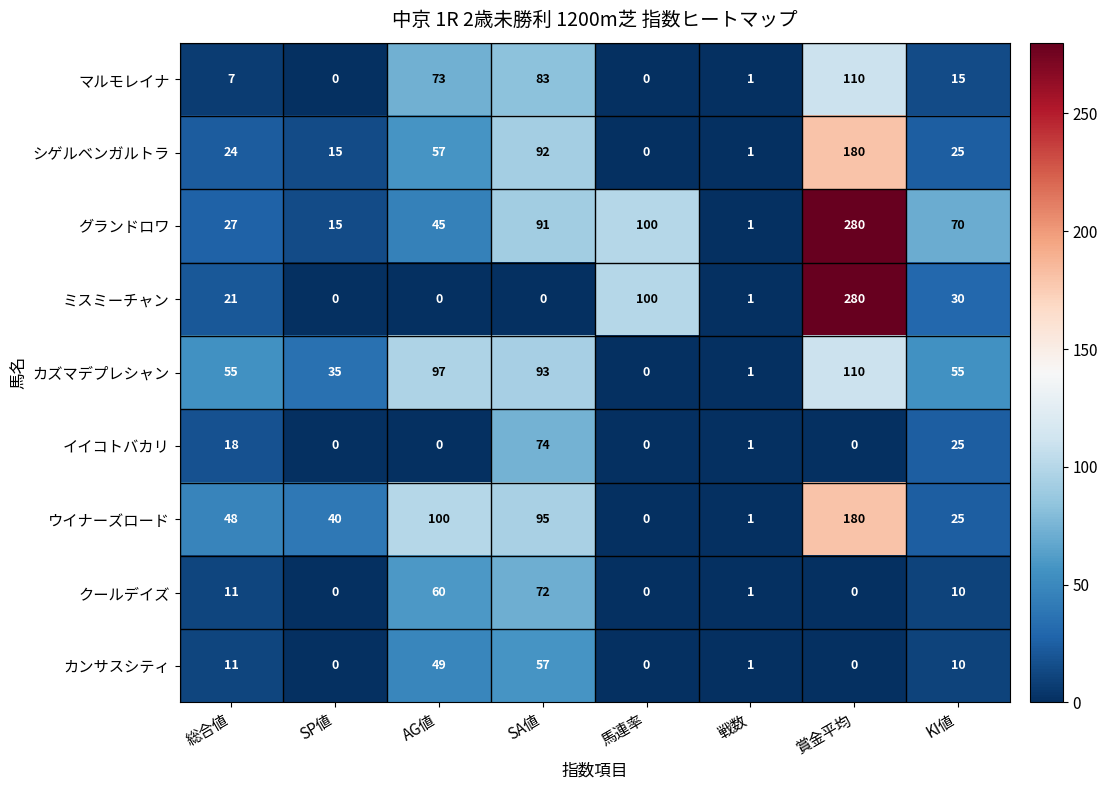

How many series are shown in this chart?

9